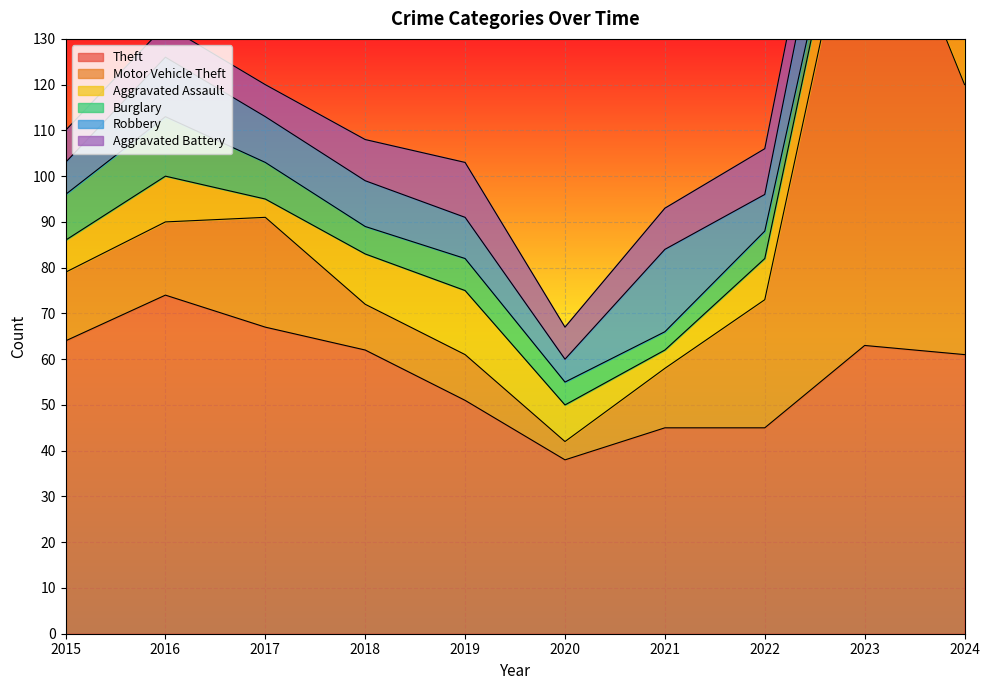

What is the value of the Motor Vehicle Theft point at the 3rd from the left?

24